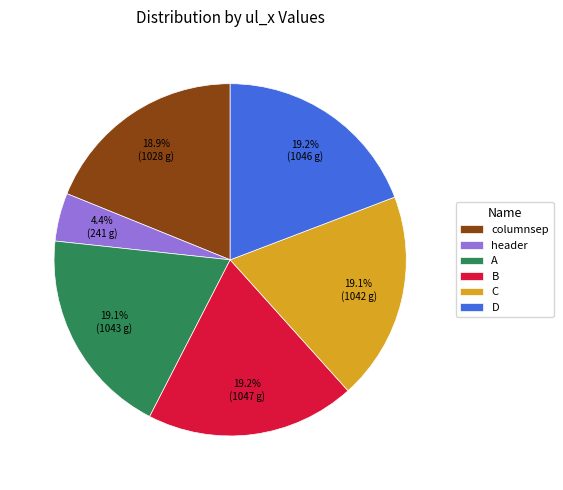

How many segments does this pie chart have?

6